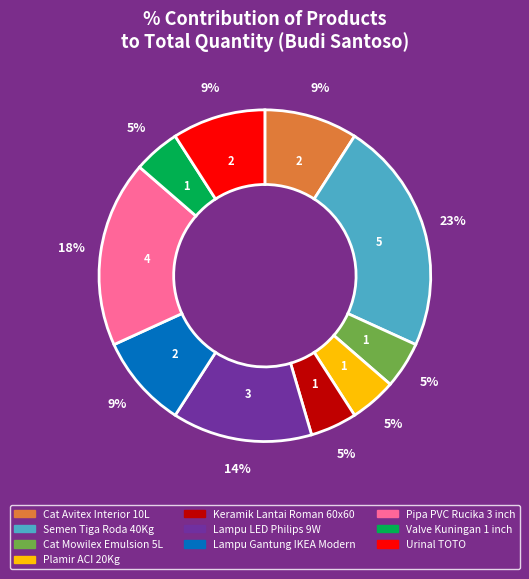

How many slices are in this pie chart?

10